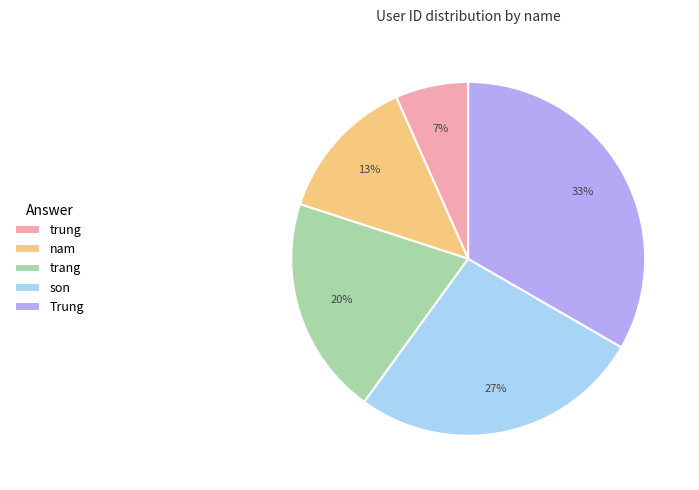

To the nearest percent, what percentage of the pie is trung?

7%